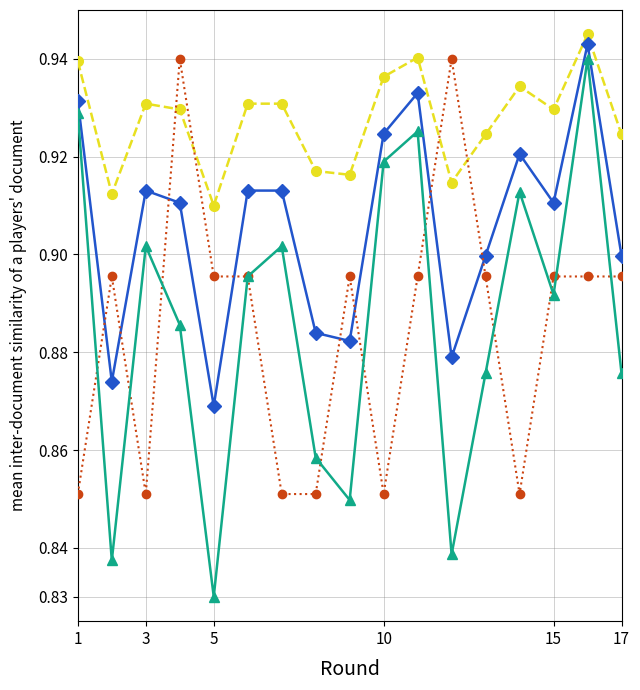

How many distinct data groups are displayed?

4